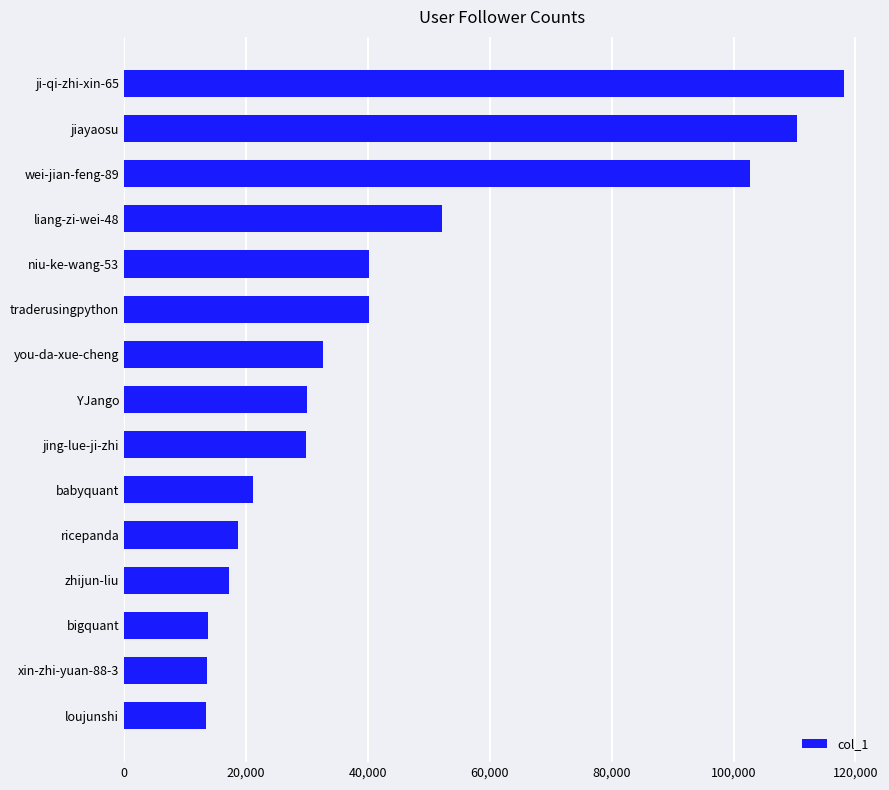

What is the difference between the maximum and minimum values?

104548